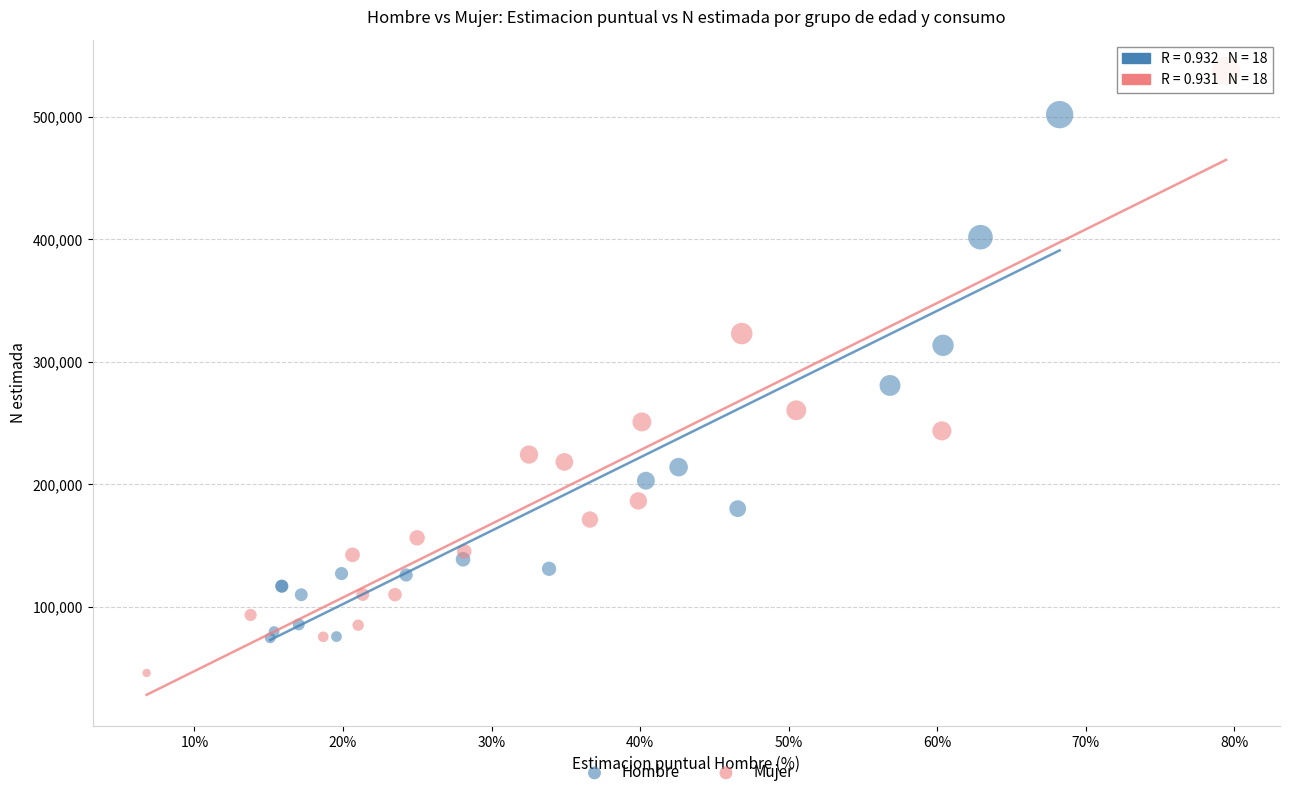

Which series has the largest Y range (max minus min)?

Mujer